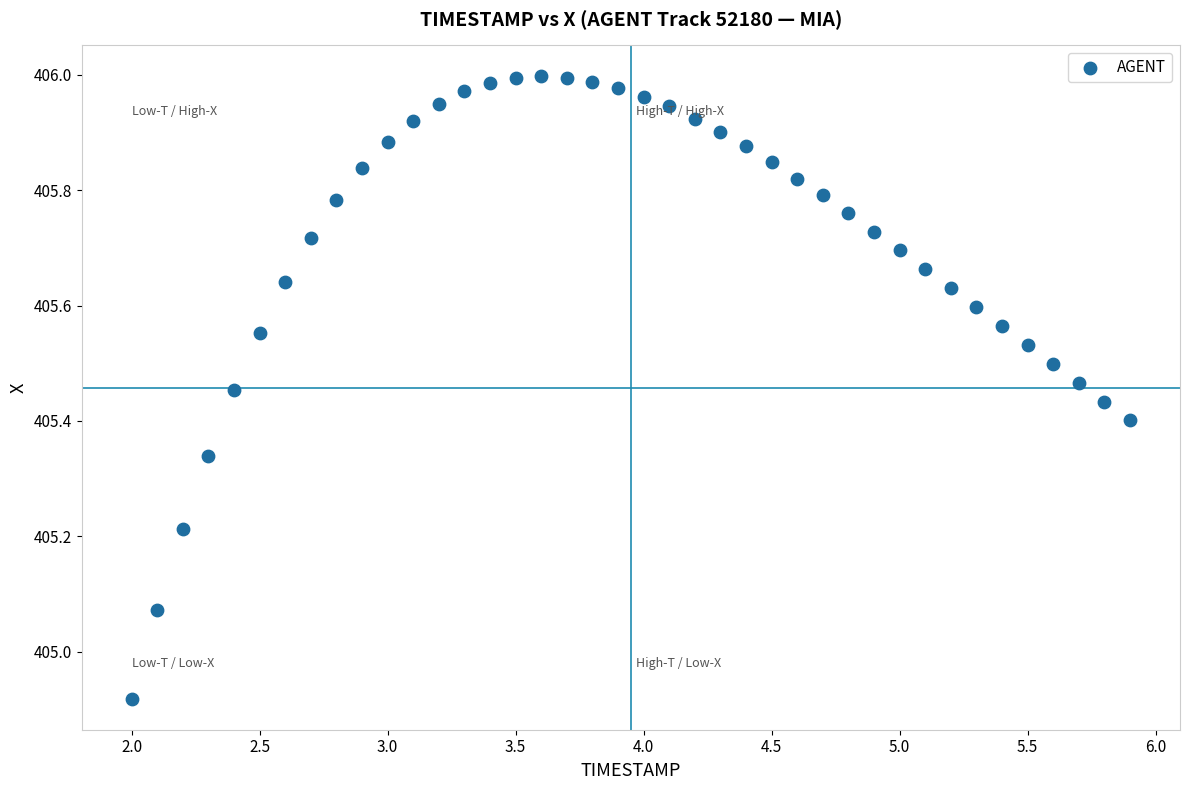

What is the range of X values (max minus min)?

3.9